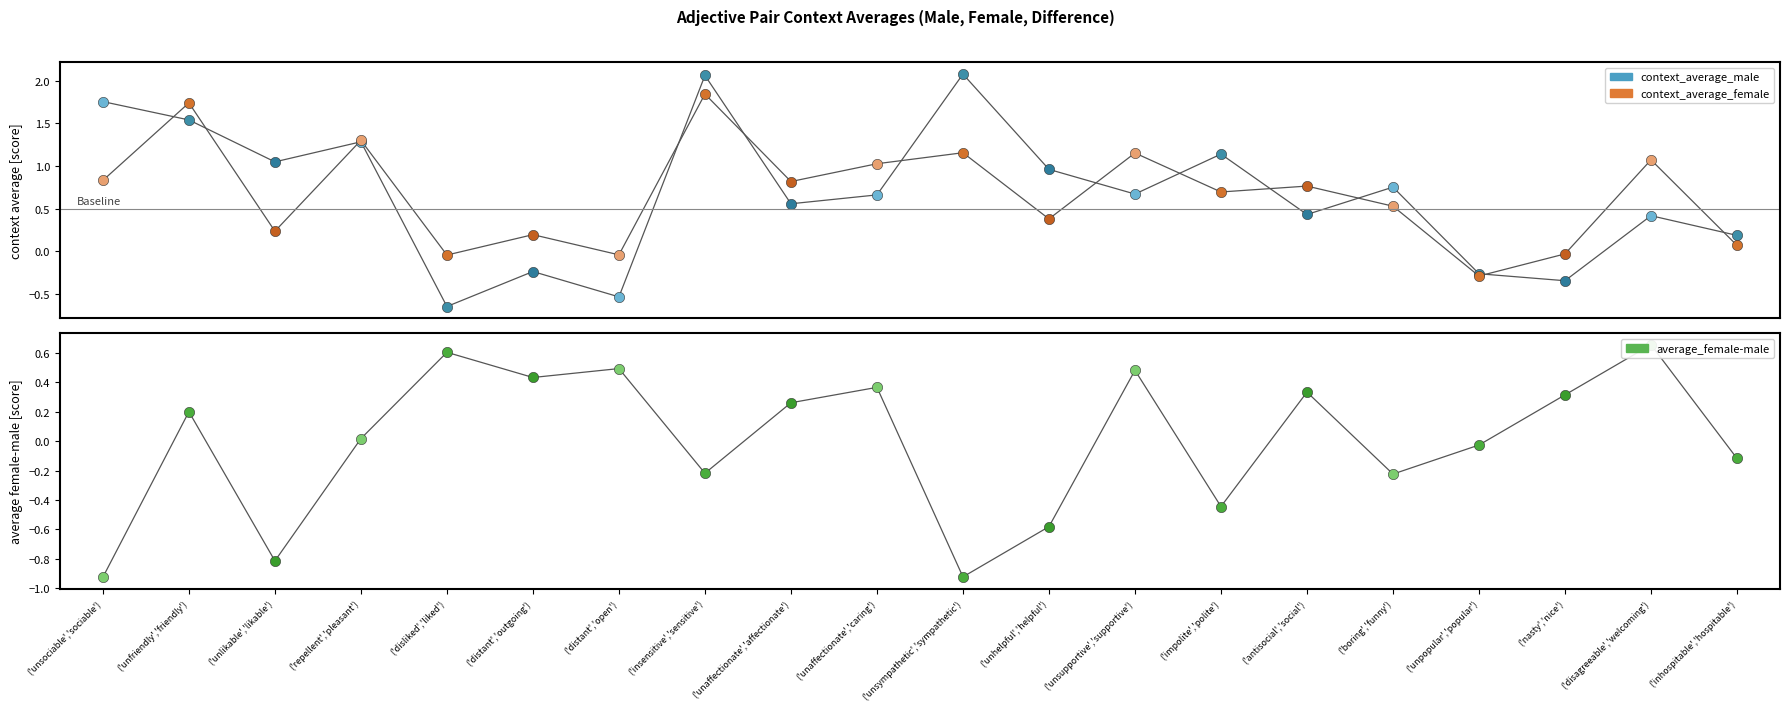

At which category is the sum across all series the highest?

('insensitive','sensitive')